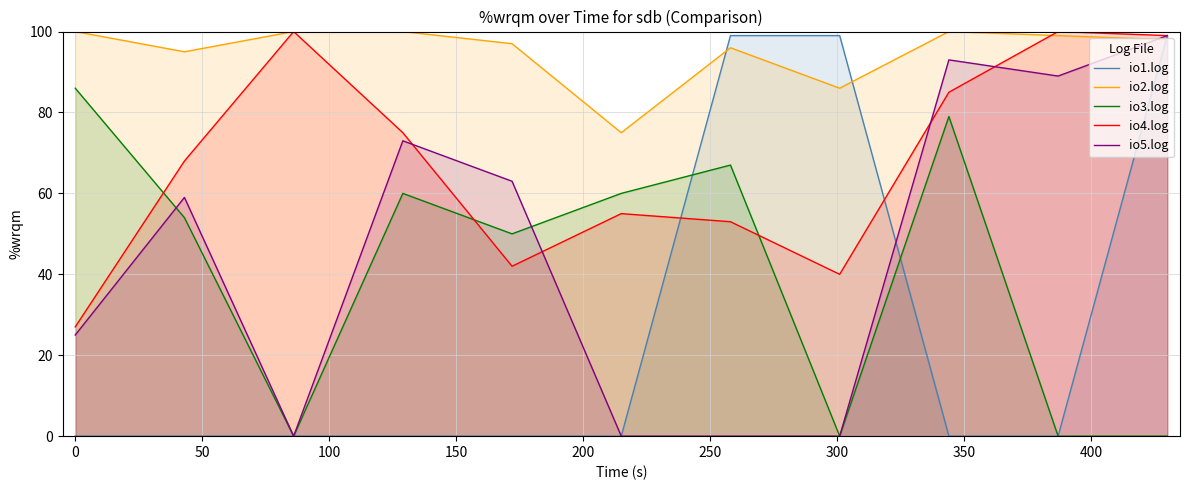

How many values in the io2.log series are below 98?

5